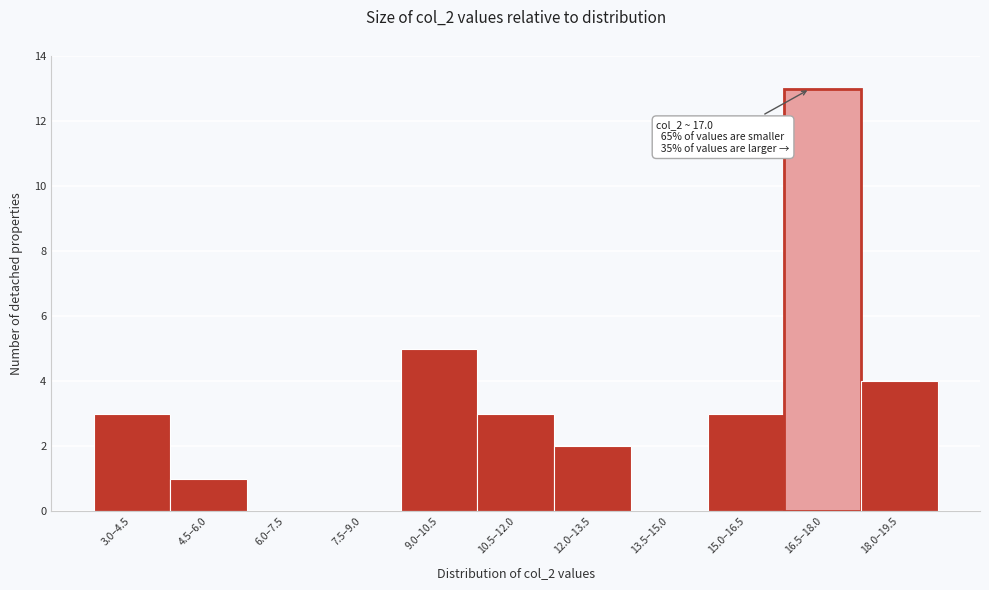

Reading right to left, extract all data points from this chart.

18.0–19.5=4	16.5–18.0=13	15.0–16.5=3	13.5–15.0=0	12.0–13.5=2	10.5–12.0=3	9.0–10.5=5	7.5–9.0=0	6.0–7.5=0	4.5–6.0=1	3.0–4.5=3